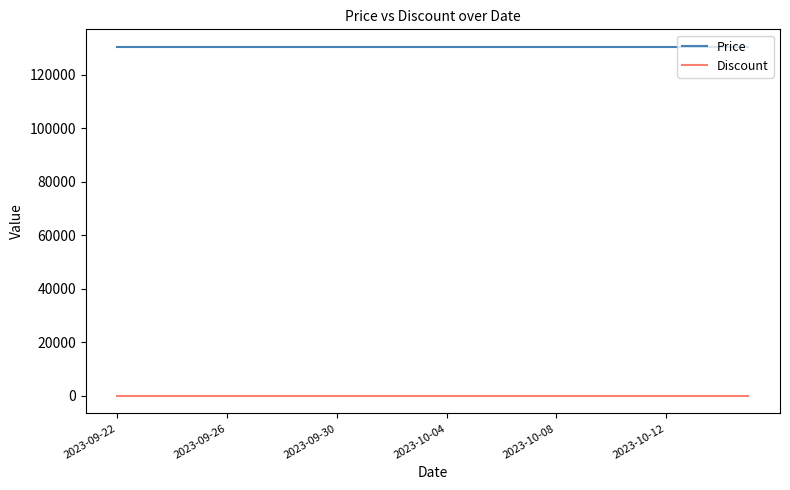

What is the greatest value displayed?

130500